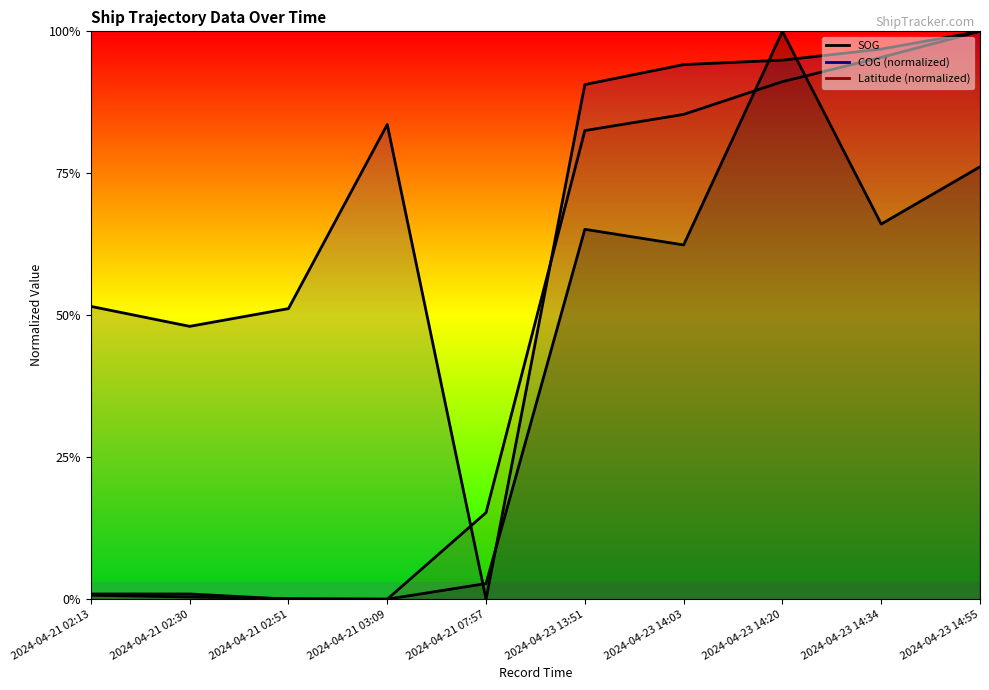

At 2024-04-23 14:55, list the series in order from largest to smallest.

COG, Latitude, SOG